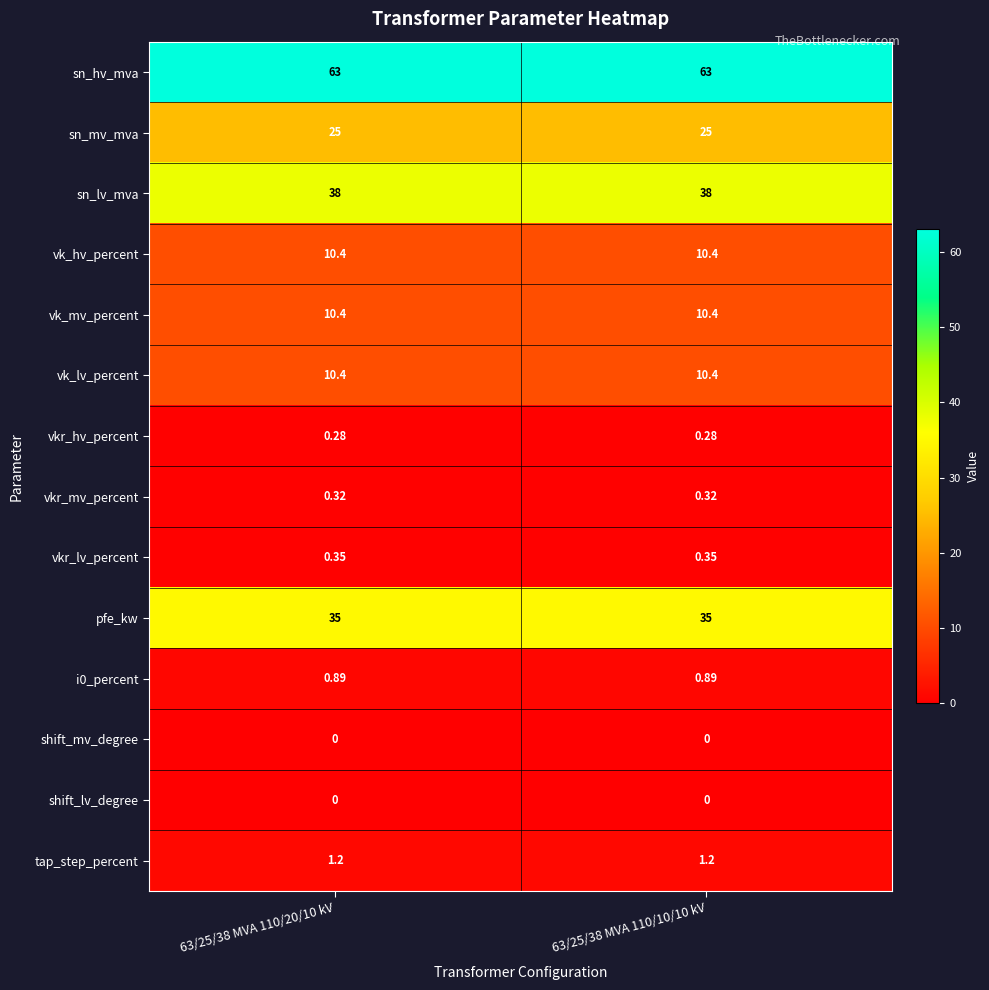

Count the number of categories in the chart.

2